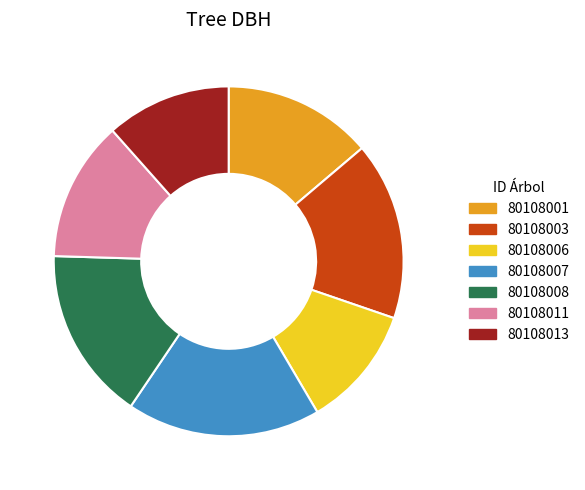

How many slices are in this pie chart?

7